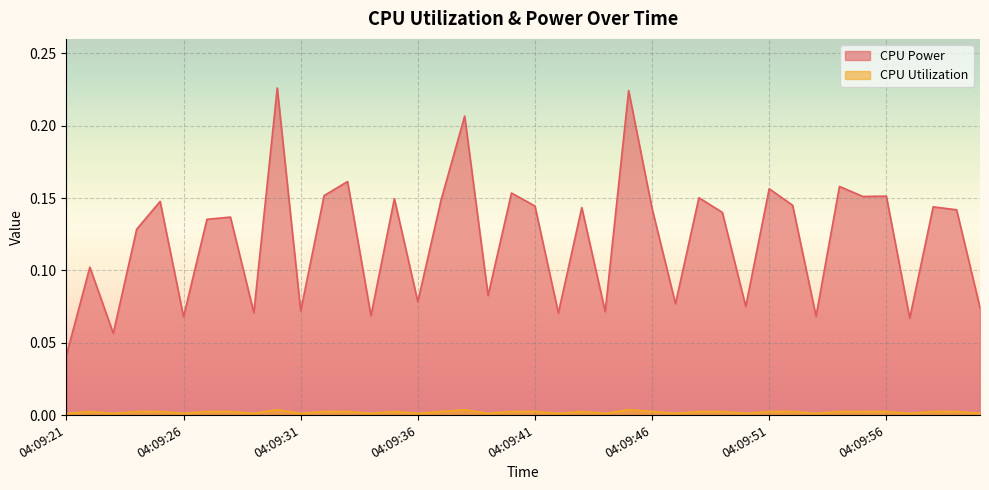

Reading right to left, list all the values displayed in this chart.

CPU Power: 04:10:00=0.1	04:09:59=0.1	04:09:58=0.1	04:09:57=0.1	04:09:56=0.2	04:09:55=0.2	04:09:54=0.2	04:09:53=0.1	04:09:52=0.1	04:09:51=0.2	04:09:50=0.1	04:09:49=0.1	04:09:48=0.2	04:09:47=0.1	04:09:46=0.1	04:09:45=0.2	04:09:44=0.1	04:09:43=0.1	04:09:42=0.1	04:09:41=0.1	04:09:40=0.2	04:09:39=0.1	04:09:38=0.2	04:09:37=0.1	04:09:36=0.1	04:09:35=0.1	04:09:34=0.1	04:09:33=0.2	04:09:32=0.2	04:09:31=0.1	04:09:30=0.2	04:09:29=0.1	04:09:28=0.1	04:09:27=0.1	04:09:26=0.1	04:09:25=0.1	04:09:24=0.1	04:09:23=0.1	04:09:22=0.1	04:09:21=0.0
CPU Utilization: 04:10:00=0.0	04:09:59=0.0	04:09:58=0.0	04:09:57=0.0	04:09:56=0.0	04:09:55=0.0	04:09:54=0.0	04:09:53=0.0	04:09:52=0.0	04:09:51=0.0	04:09:50=0.0	04:09:49=0.0	04:09:48=0.0	04:09:47=0.0	04:09:46=0.0	04:09:45=0.0	04:09:44=0.0	04:09:43=0.0	04:09:42=0.0	04:09:41=0.0	04:09:40=0.0	04:09:39=0.0	04:09:38=0.0	04:09:37=0.0	04:09:36=0.0	04:09:35=0.0	04:09:34=0.0	04:09:33=0.0	04:09:32=0.0	04:09:31=0.0	04:09:30=0.0	04:09:29=0.0	04:09:28=0.0	04:09:27=0.0	04:09:26=0.0	04:09:25=0.0	04:09:24=0.0	04:09:23=0.0	04:09:22=0.0	04:09:21=0.0